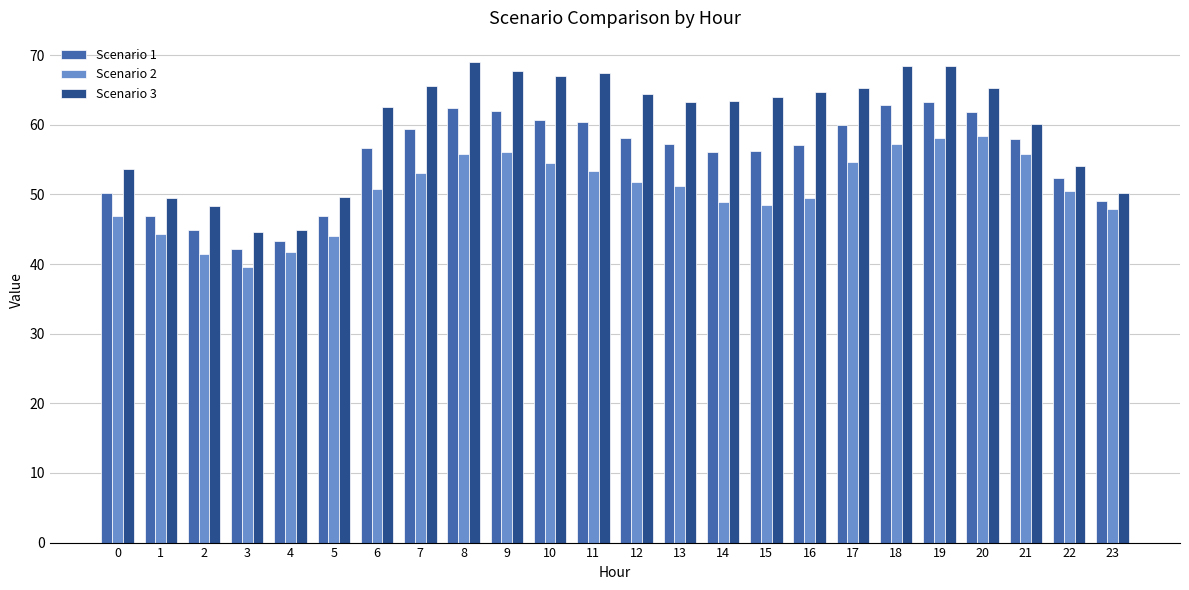

What is the difference between the maximum and minimum values in the Scenario 2 series?

18.8